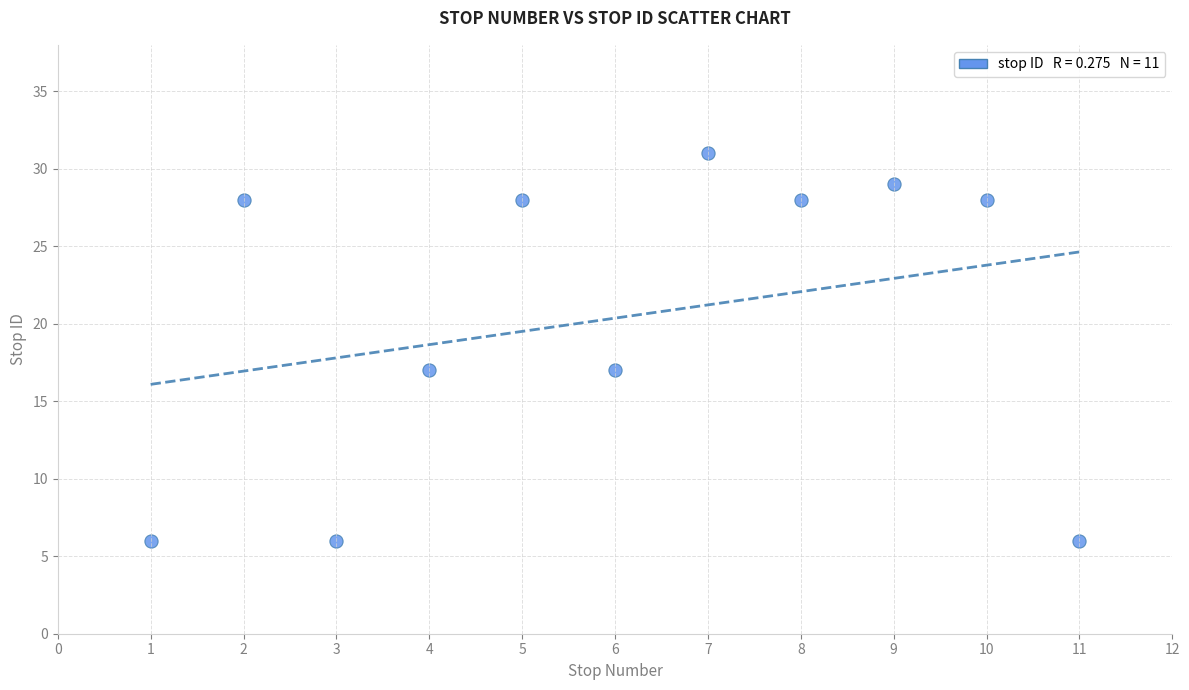

What is the average Y value?

20